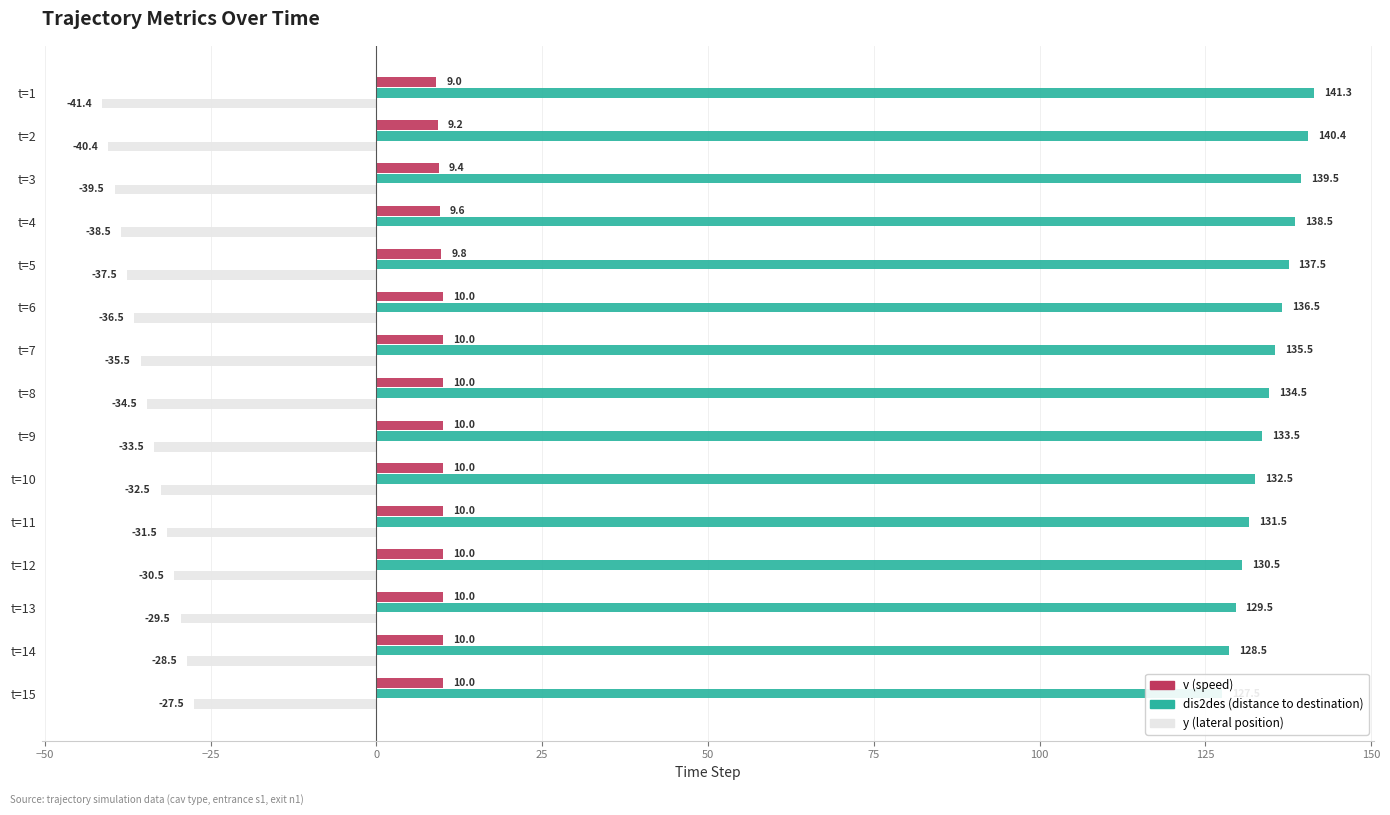

How many values in the mean_y series are below -34?

8